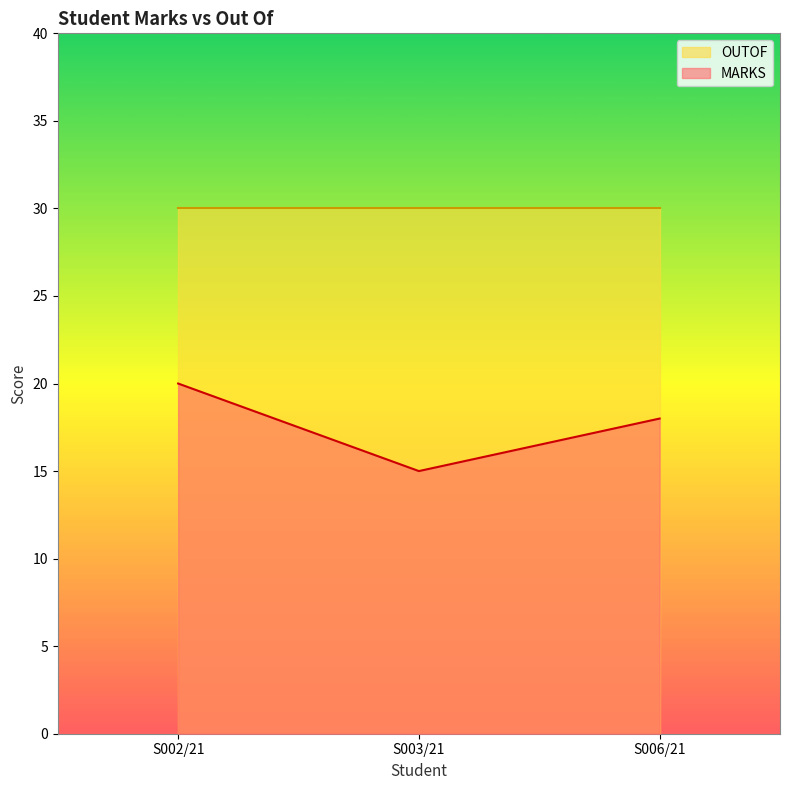

True or false: the data shows 18 at S006/21.

True